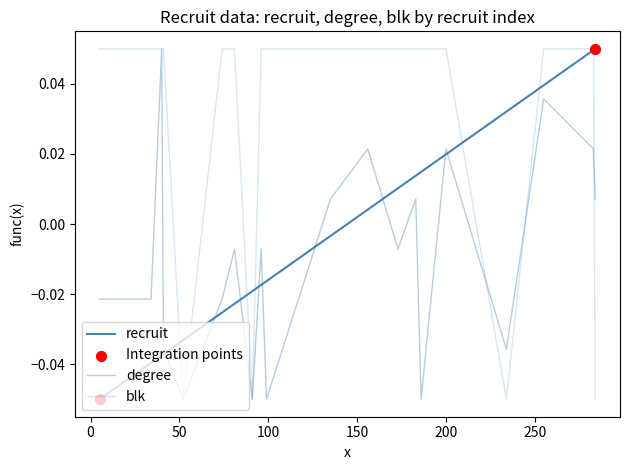

Which series has the largest total across all categories?

blk